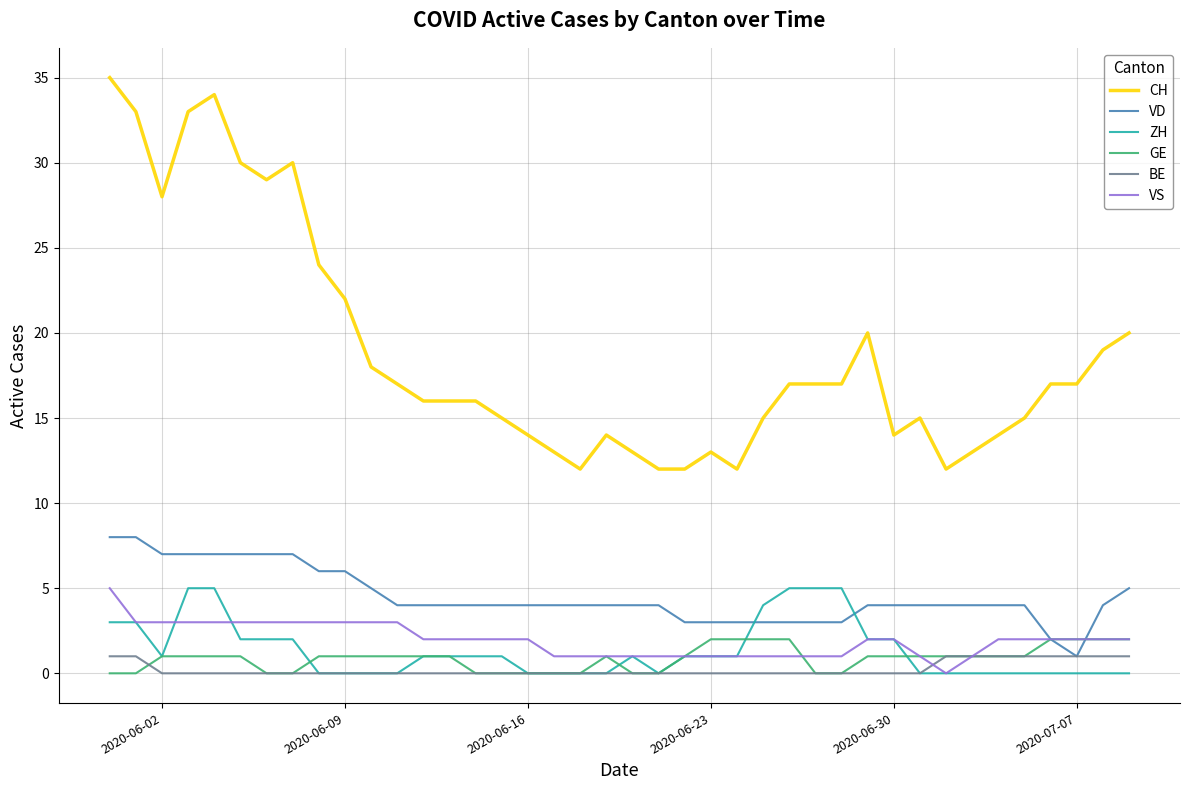

Which series has the largest total across all categories?

CH